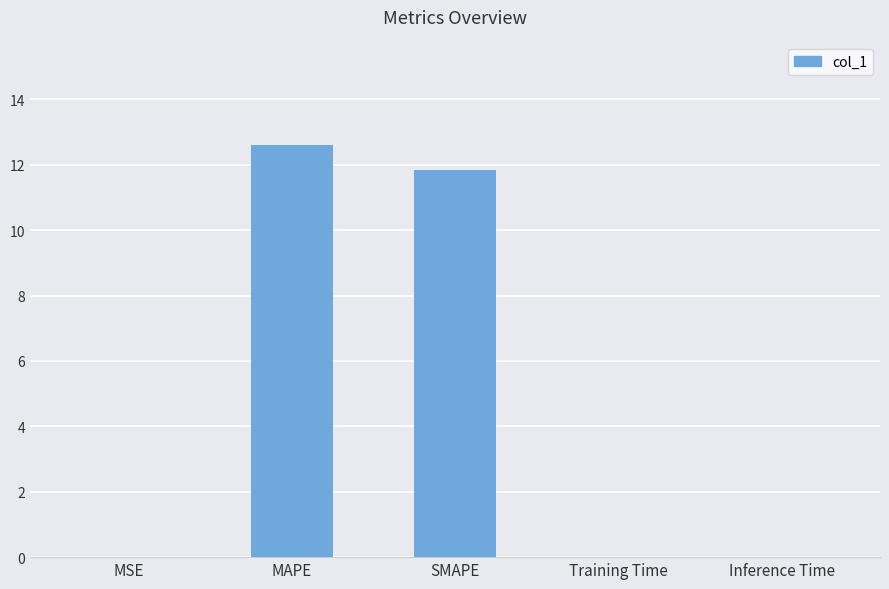

What is the change in value from MAPE to Inference Time?

-12.6